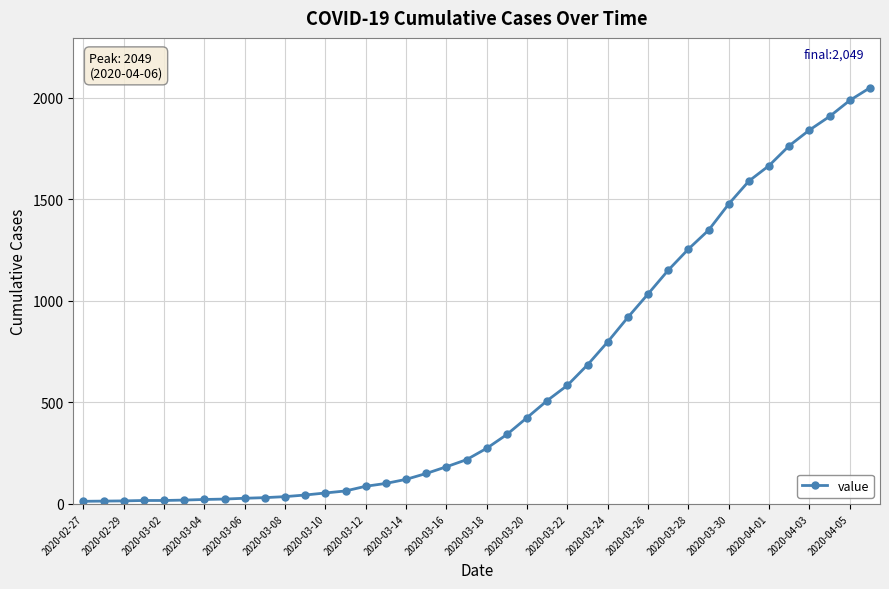

What is the average value?

622